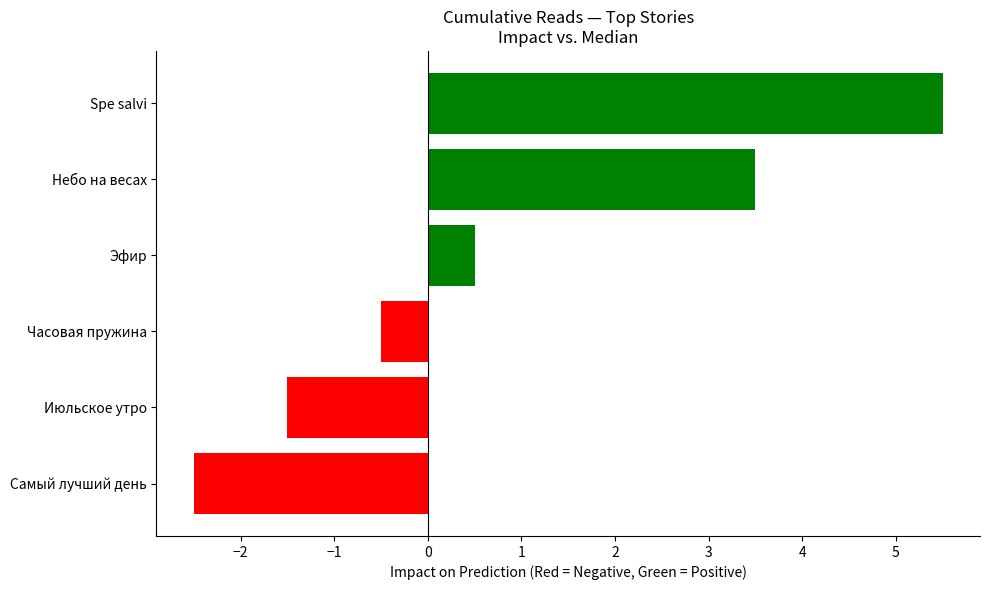

What position from the left is Самый лучший день?

5